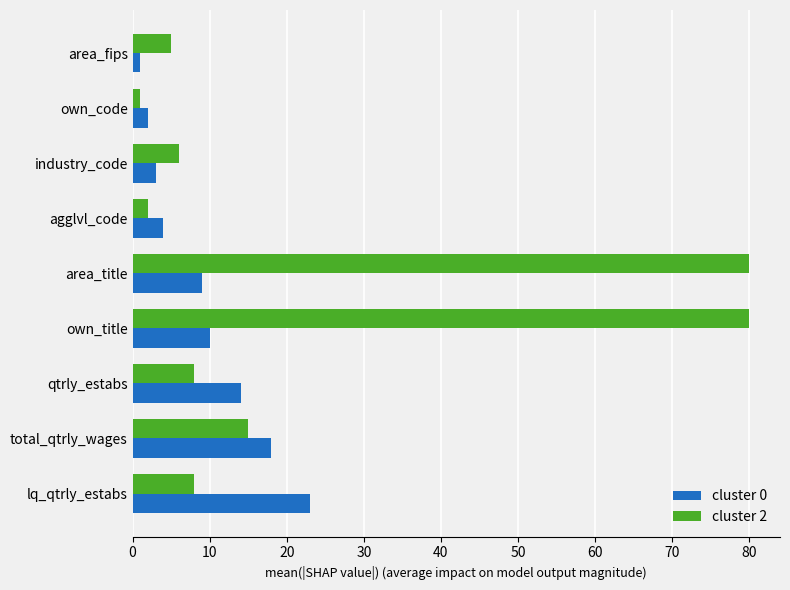

What is the lowest value of the cluster 2 series?

1